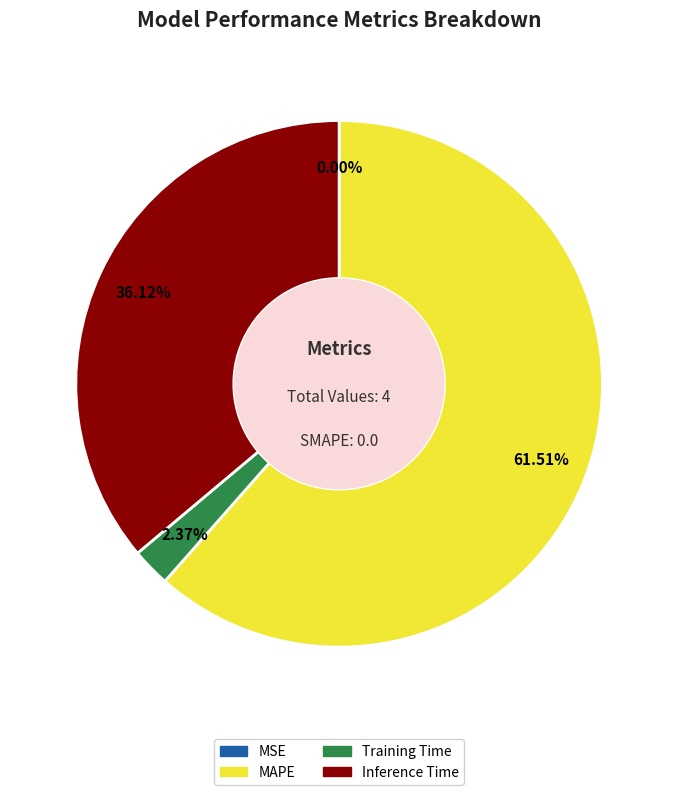

How much of the chart is everything except MAPE?

38.5%